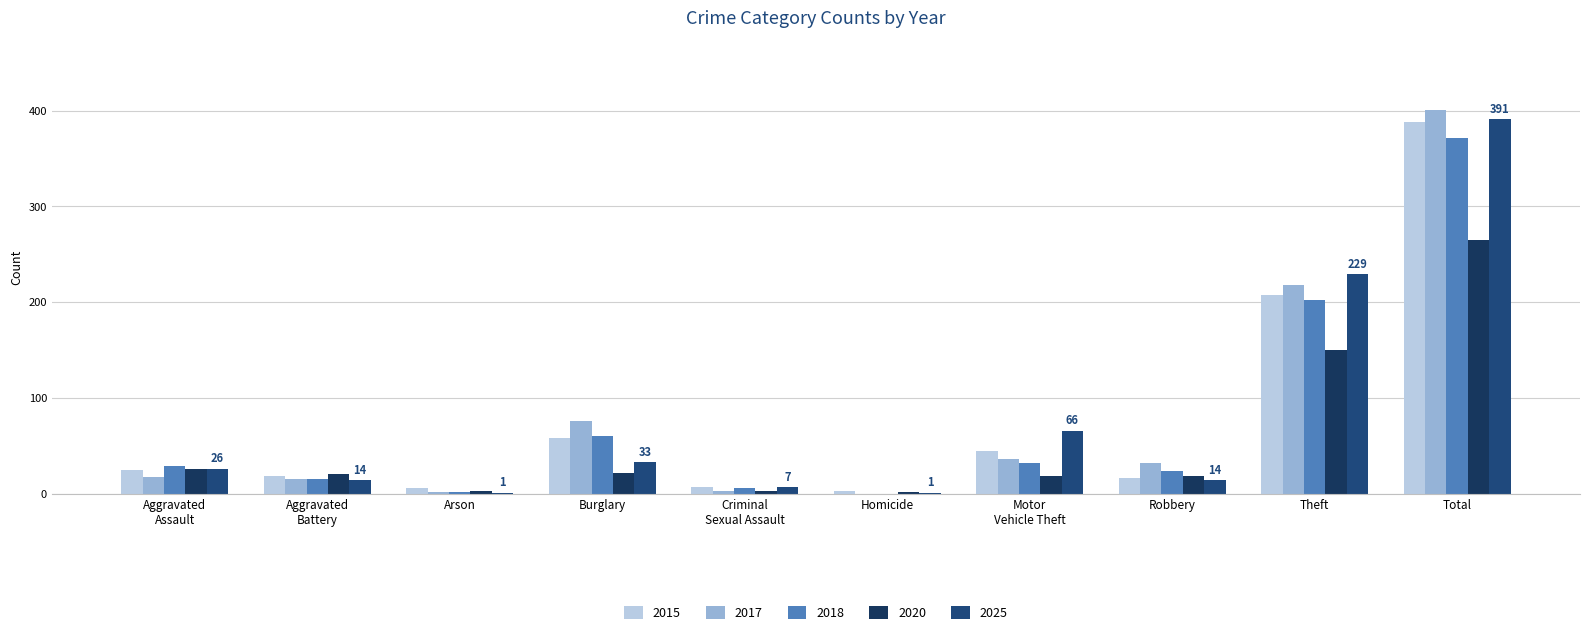

What is the average value of the 2015 series?

78